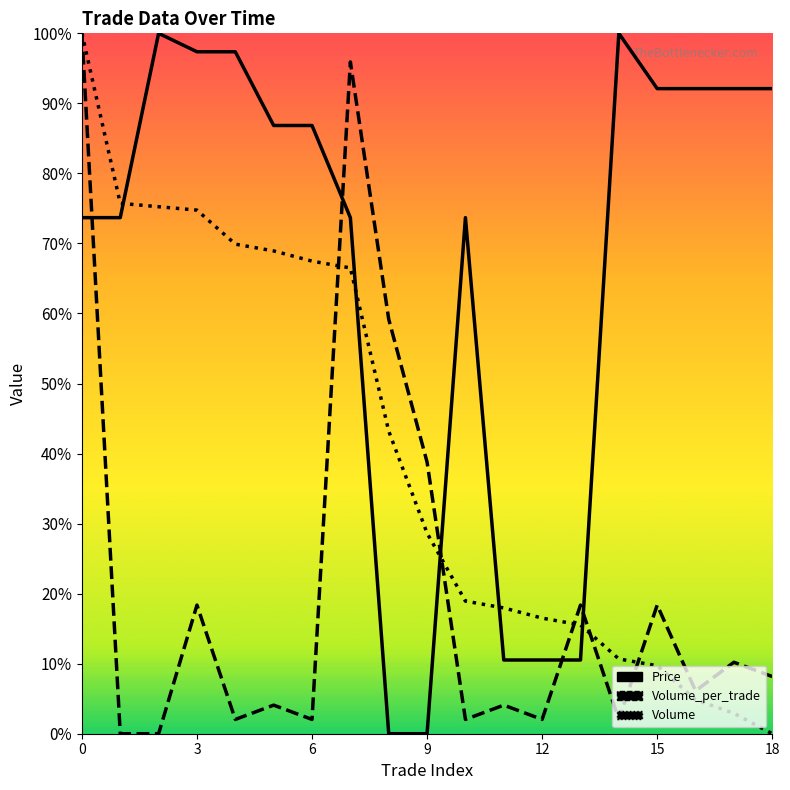

What is the average value of the Volume series?

0.4